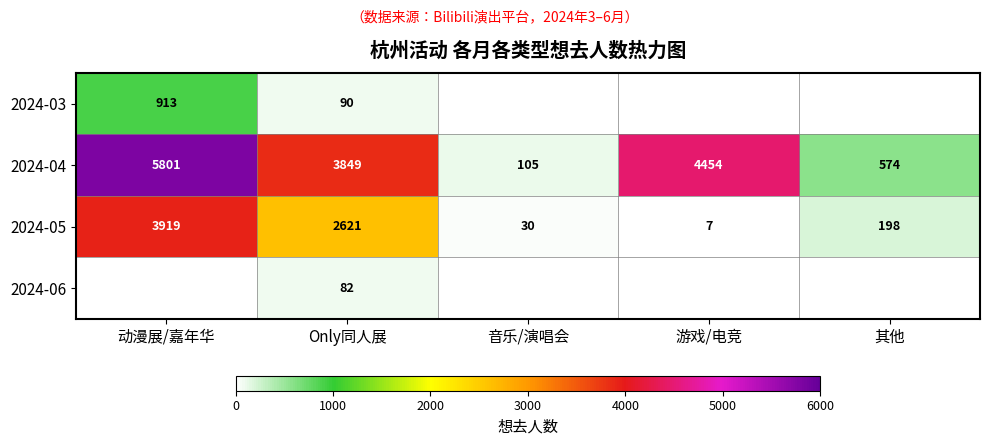

What is the difference between the second highest and second lowest values in the 2024-04 series?

3880